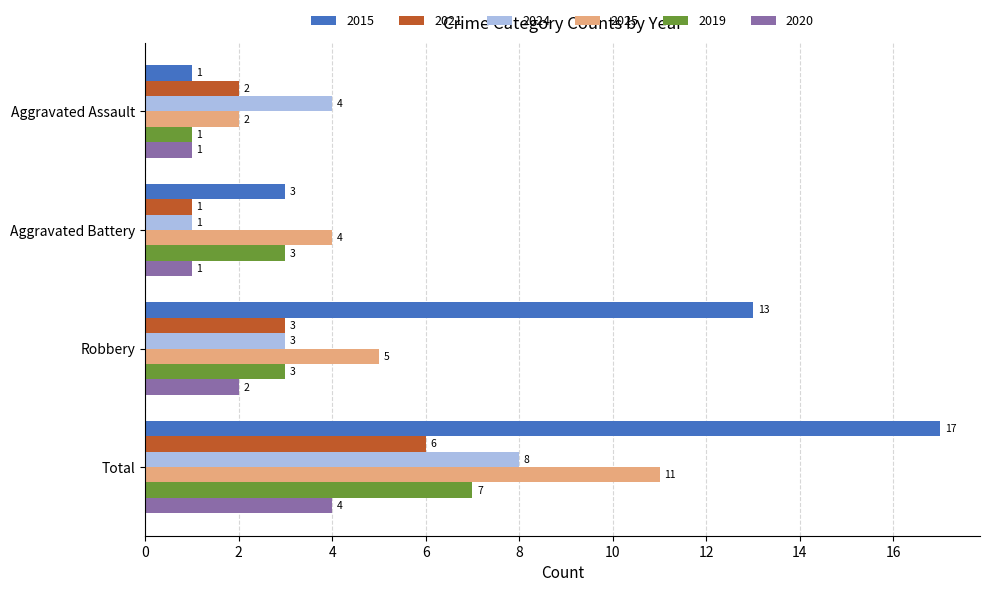

What is the spread (max minus min) of values at Total?

13